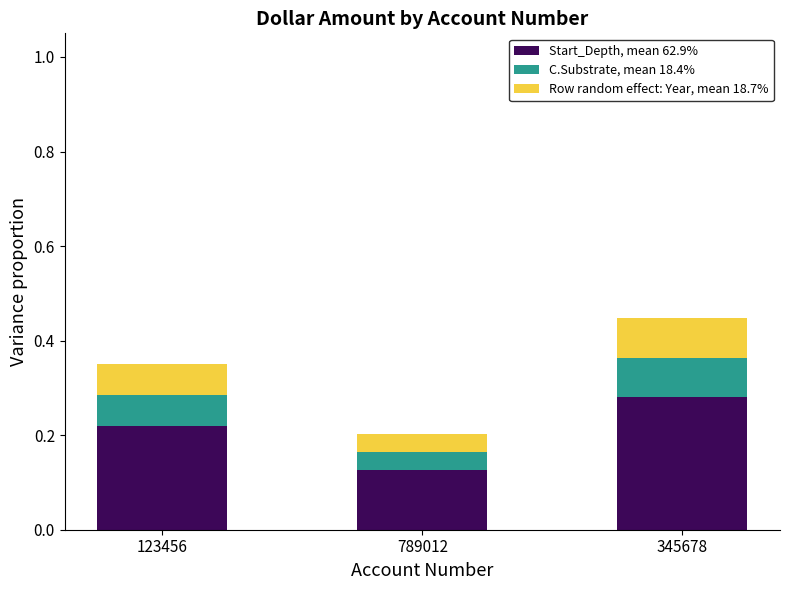

How many categories are shown in the chart?

3